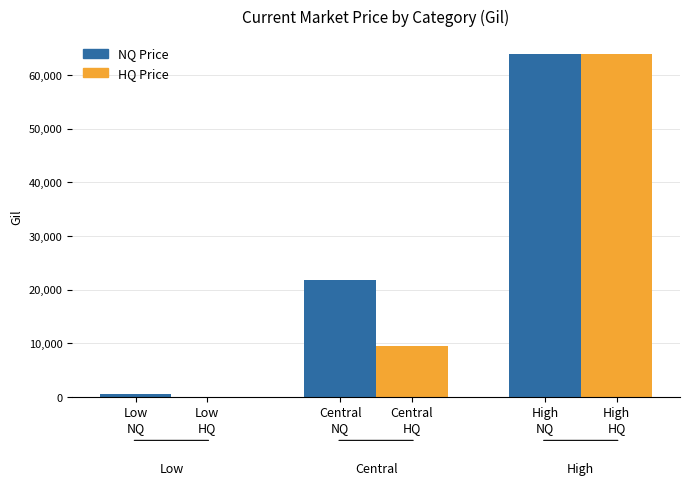

What is the sum of all HQ Price values?

73500.0